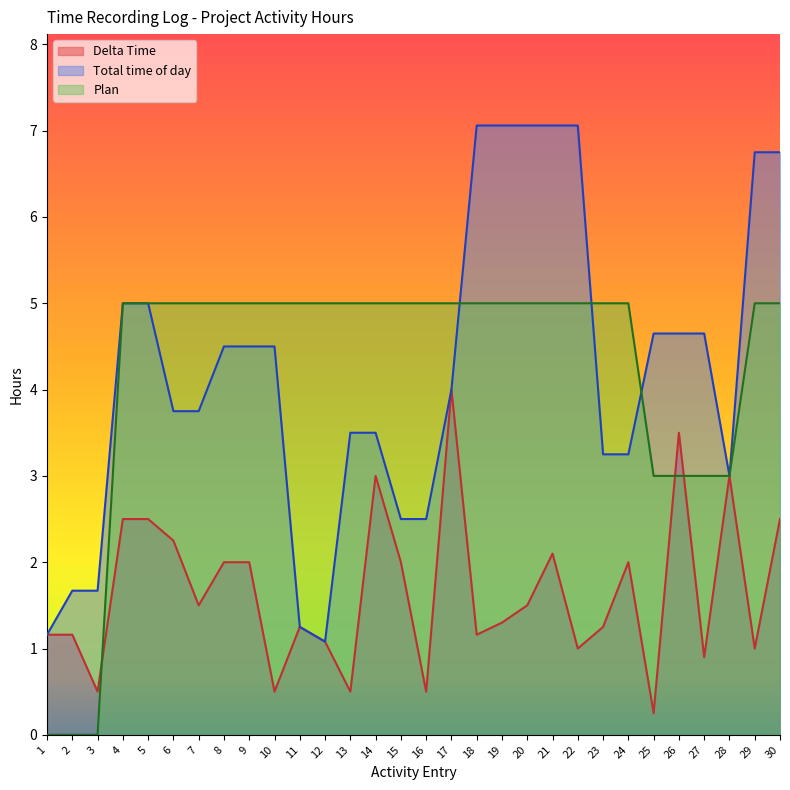

What is the spread (max minus min) of values at 18?

5.9